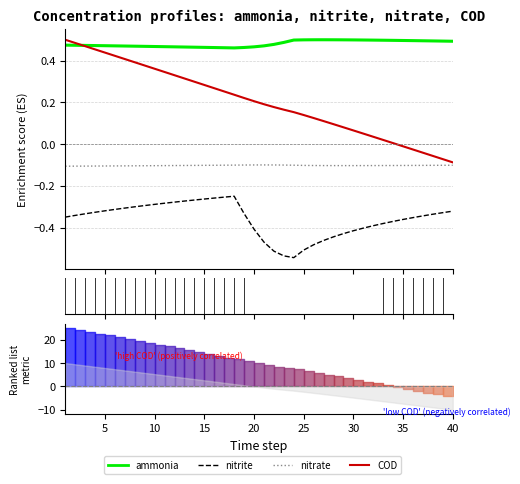

Rank the series by their maximum value, from highest to lowest.

ammonia, COD, nitrate, nitrite